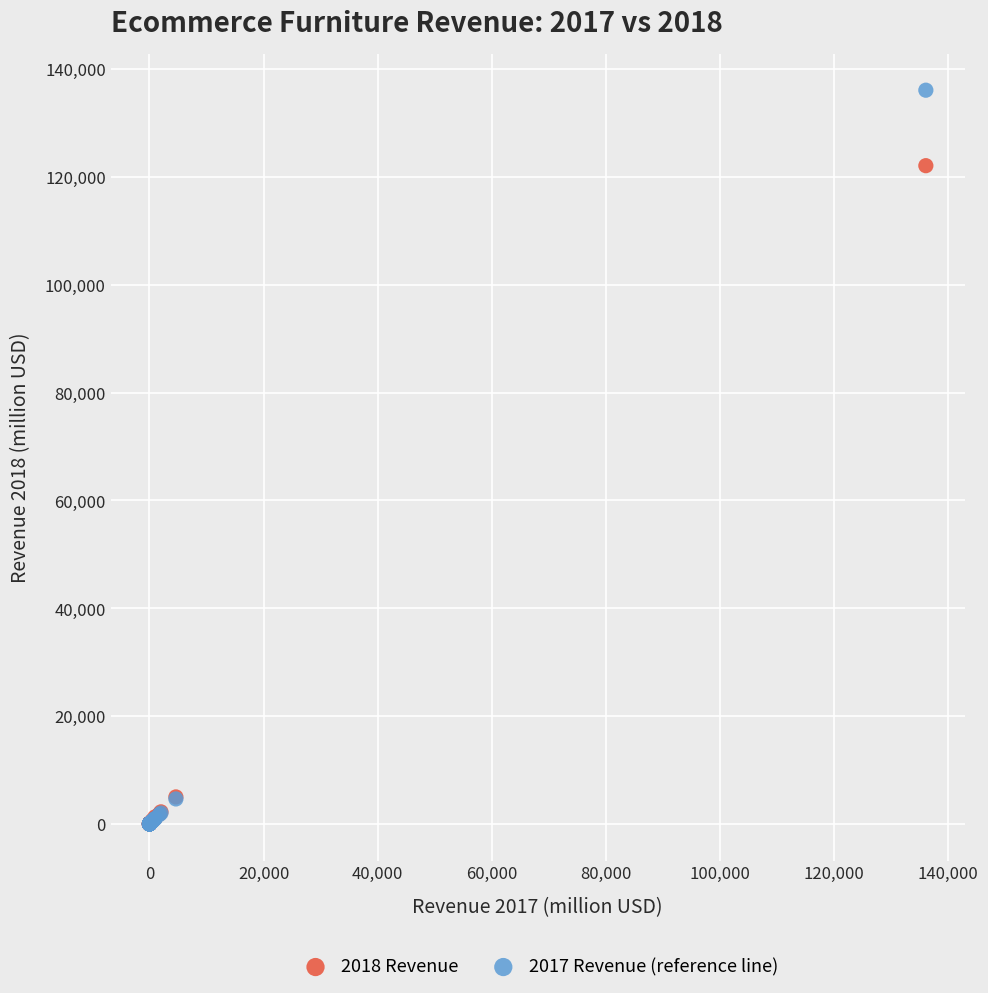

Across all series, what Y value is closest to 68050?

122100.0